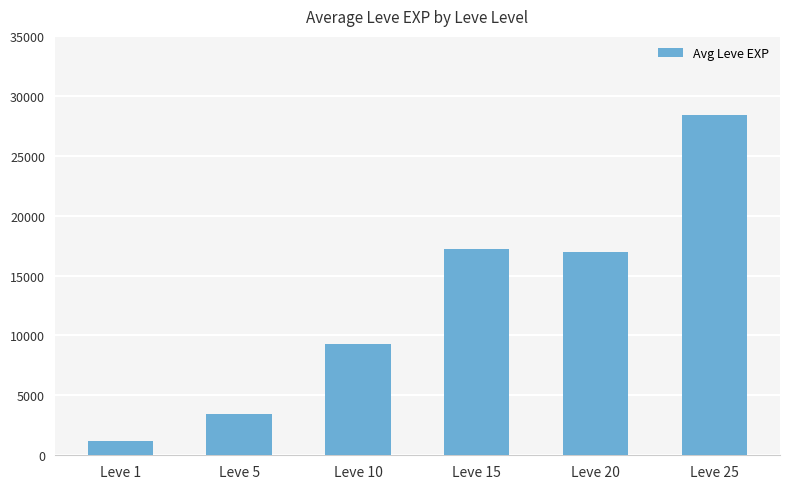

Reading left to right, extract all data points from this chart.

1213	3405	9258	17233	16948	28393